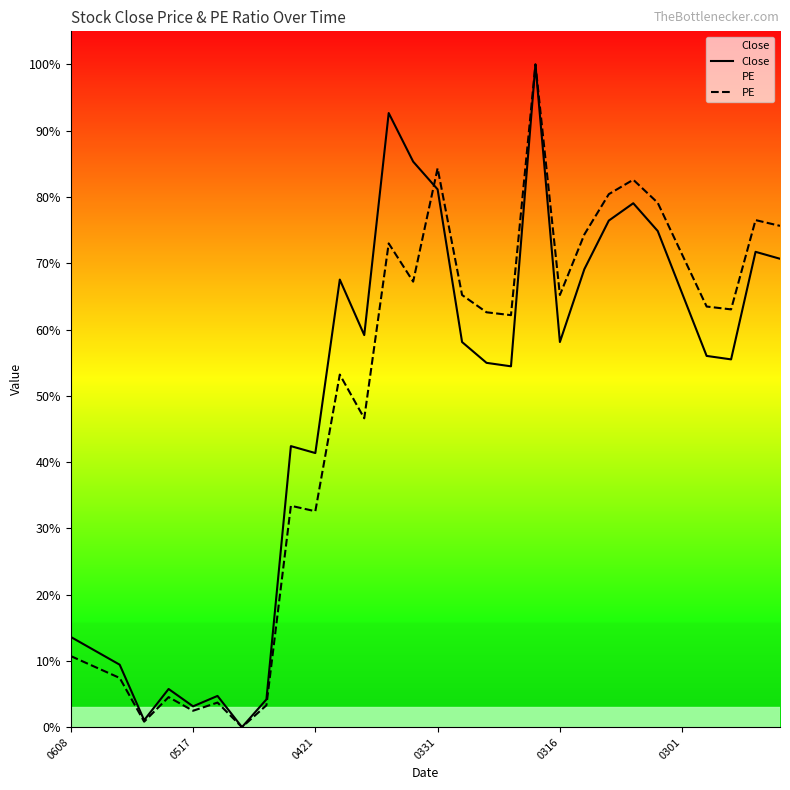

Where do PE and Close first cross each other?

14 and 15